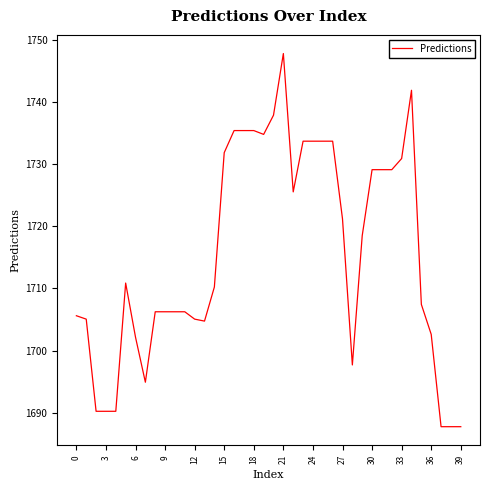

What is the maximum value shown in the chart?

1747.8